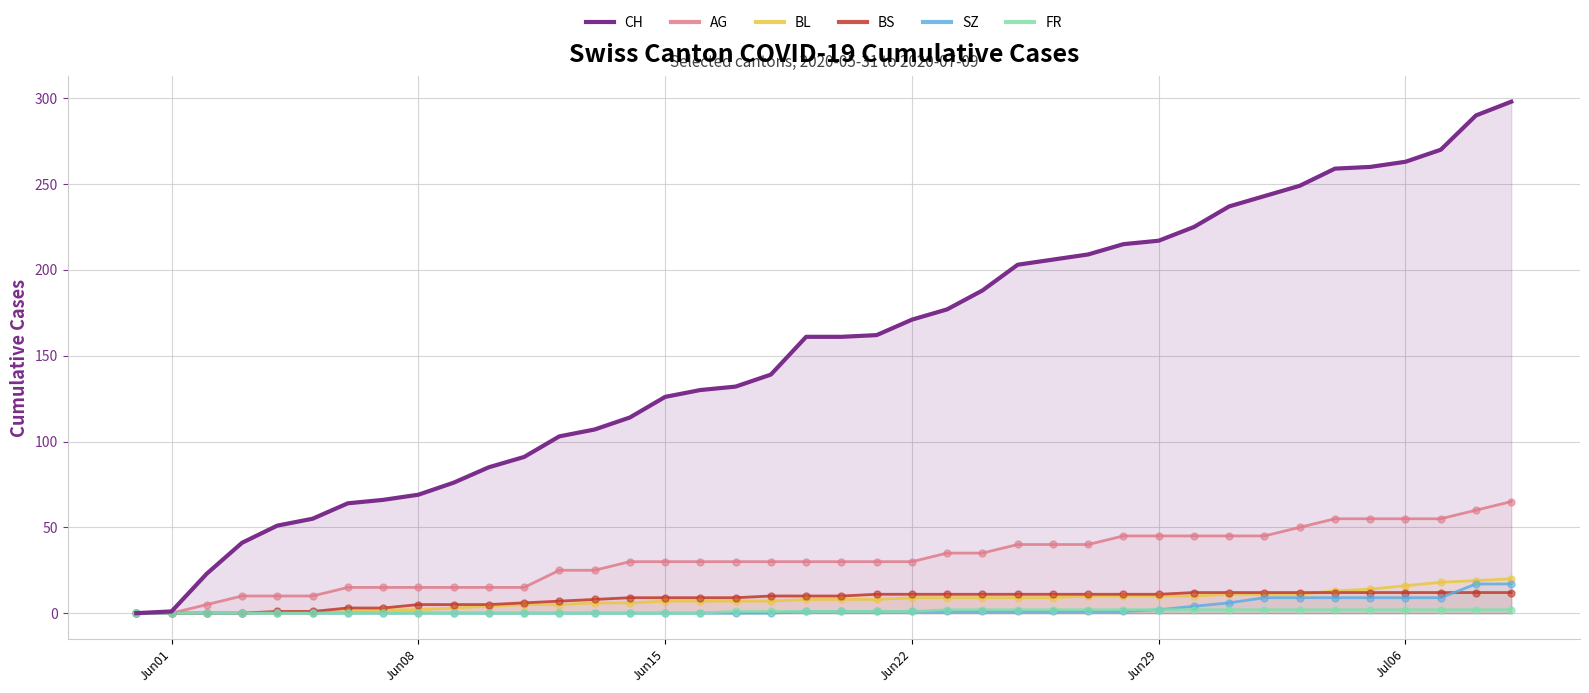

Which series has the largest total across all categories?

CH